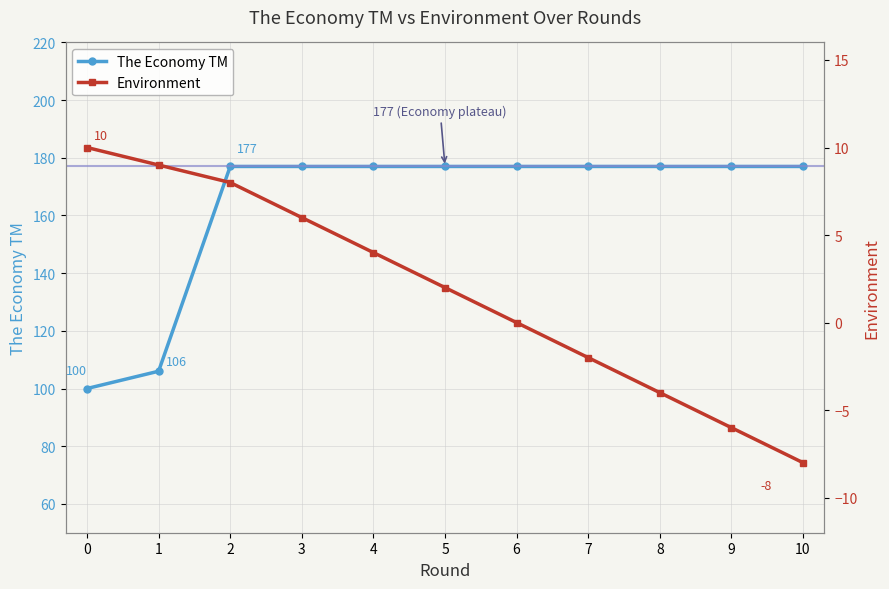

True or false: The Economy TM has a value of 100 at 0.

True